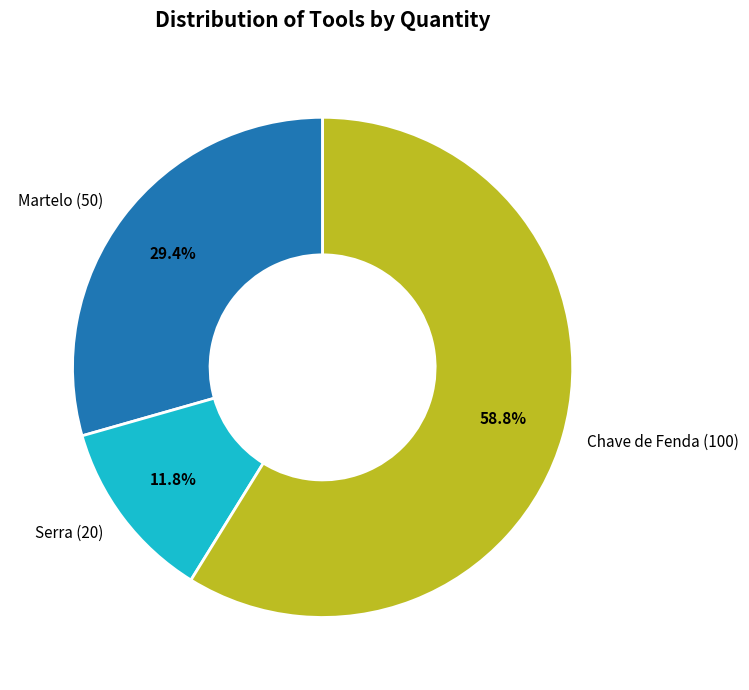

Does Serra represent more than half of the total?

No